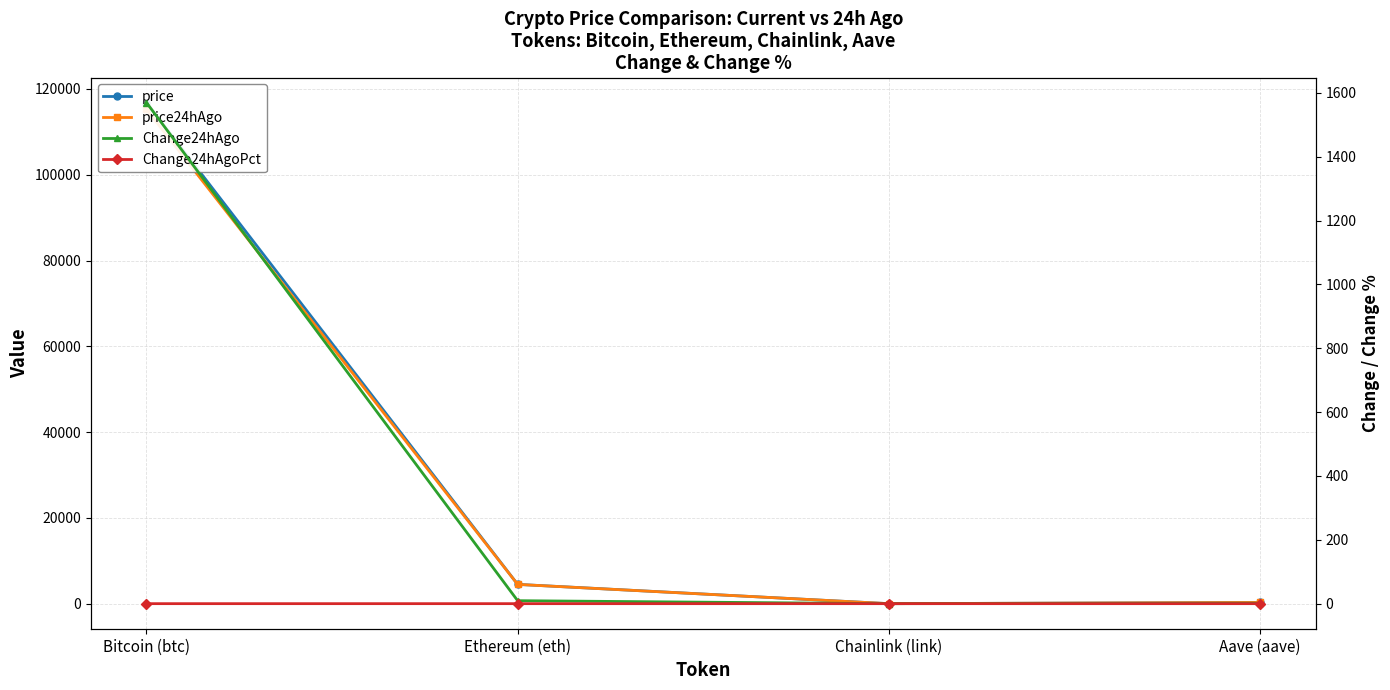

At Bitcoin (btc), list the series in order from largest to smallest.

price, price24hAgo, Change24hAgo, Change24hAgoPct